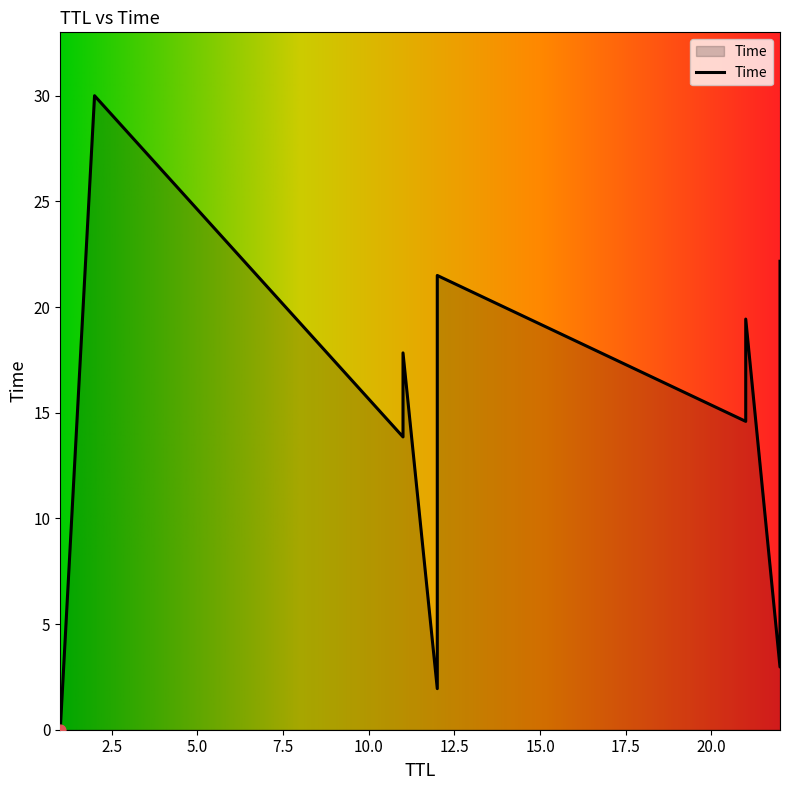

Which has a higher value, 11 or 12?

12